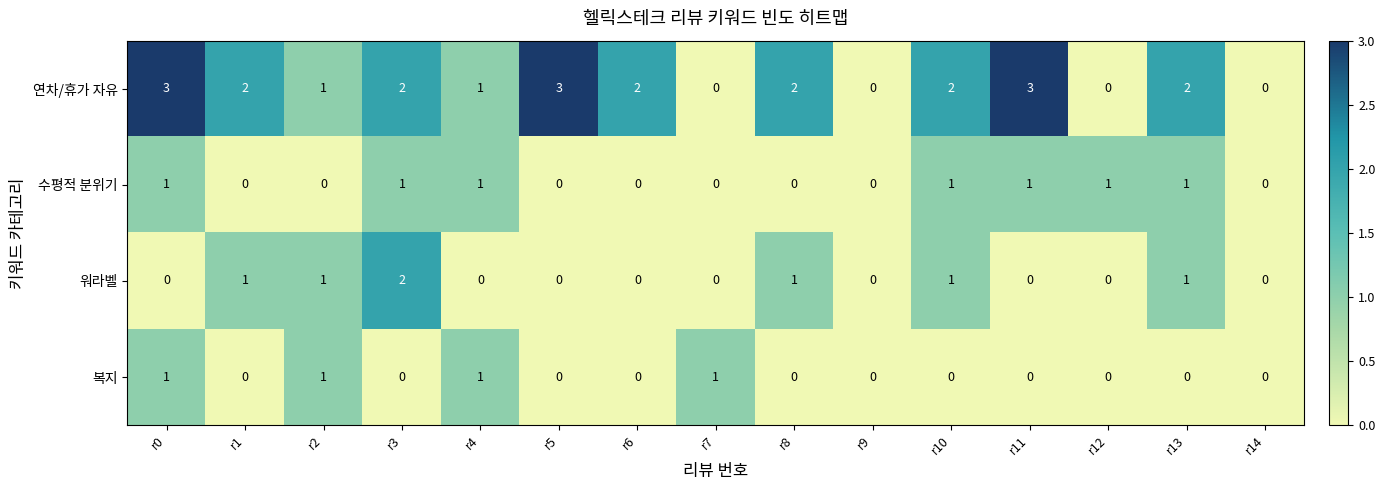

What is the sum of all 복지 values?

4